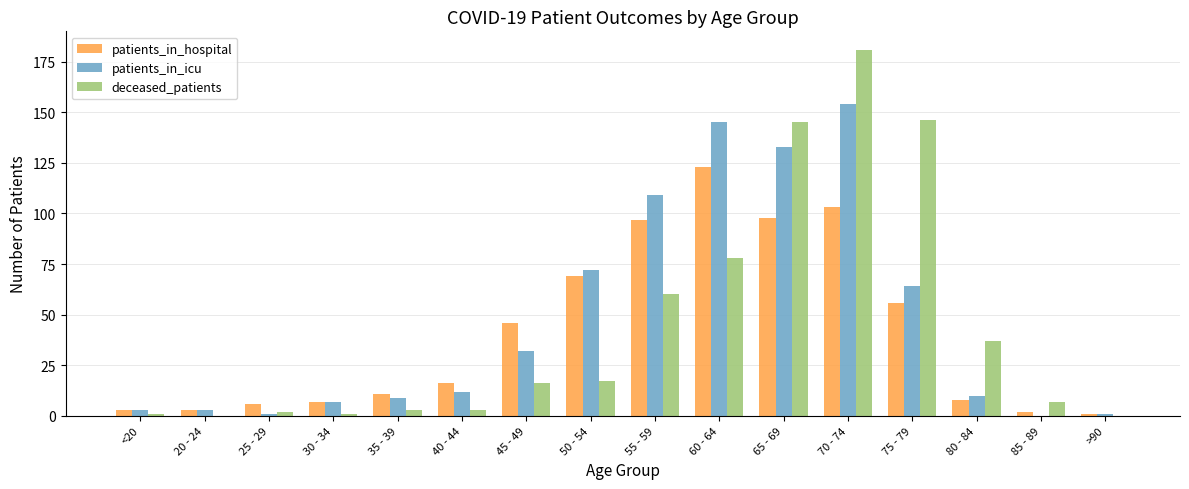

Reading left to right, what are all the values shown in this chart?

patients_in_hospital: <20=3	20 - 24=3	25 - 29=6	30 - 34=7	35 - 39=11	40 - 44=16	45 - 49=46	50 - 54=69	55 - 59=97	60 - 64=123	65 - 69=98	70 - 74=103	75 - 79=56	80 - 84=8	85 - 89=2	>90=1
patients_in_icu: <20=3	20 - 24=3	25 - 29=1	30 - 34=7	35 - 39=9	40 - 44=12	45 - 49=32	50 - 54=72	55 - 59=109	60 - 64=145	65 - 69=133	70 - 74=154	75 - 79=64	80 - 84=10	85 - 89=0	>90=1
deceased_patients: <20=1	20 - 24=0	25 - 29=2	30 - 34=1	35 - 39=3	40 - 44=3	45 - 49=16	50 - 54=17	55 - 59=60	60 - 64=78	65 - 69=145	70 - 74=181	75 - 79=146	80 - 84=37	85 - 89=7	>90=0